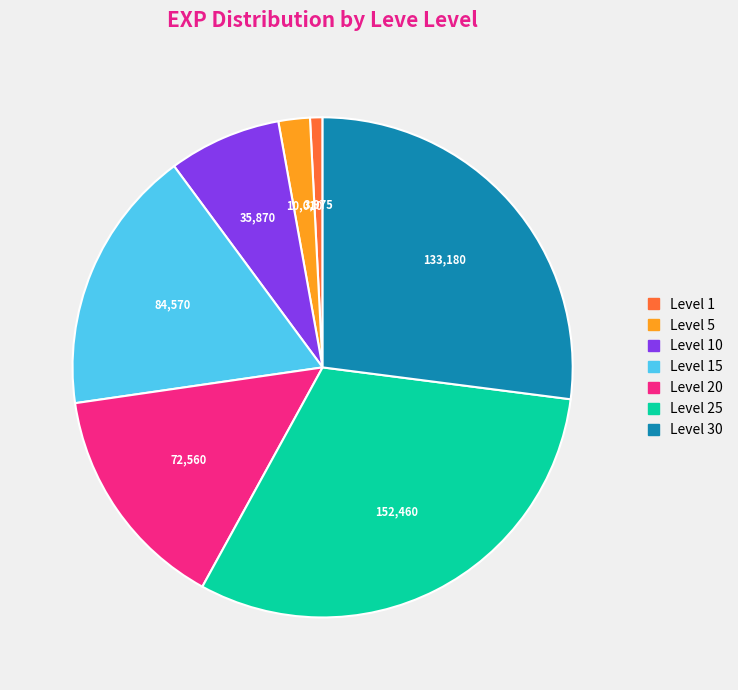

Does any single category account for the majority?

No